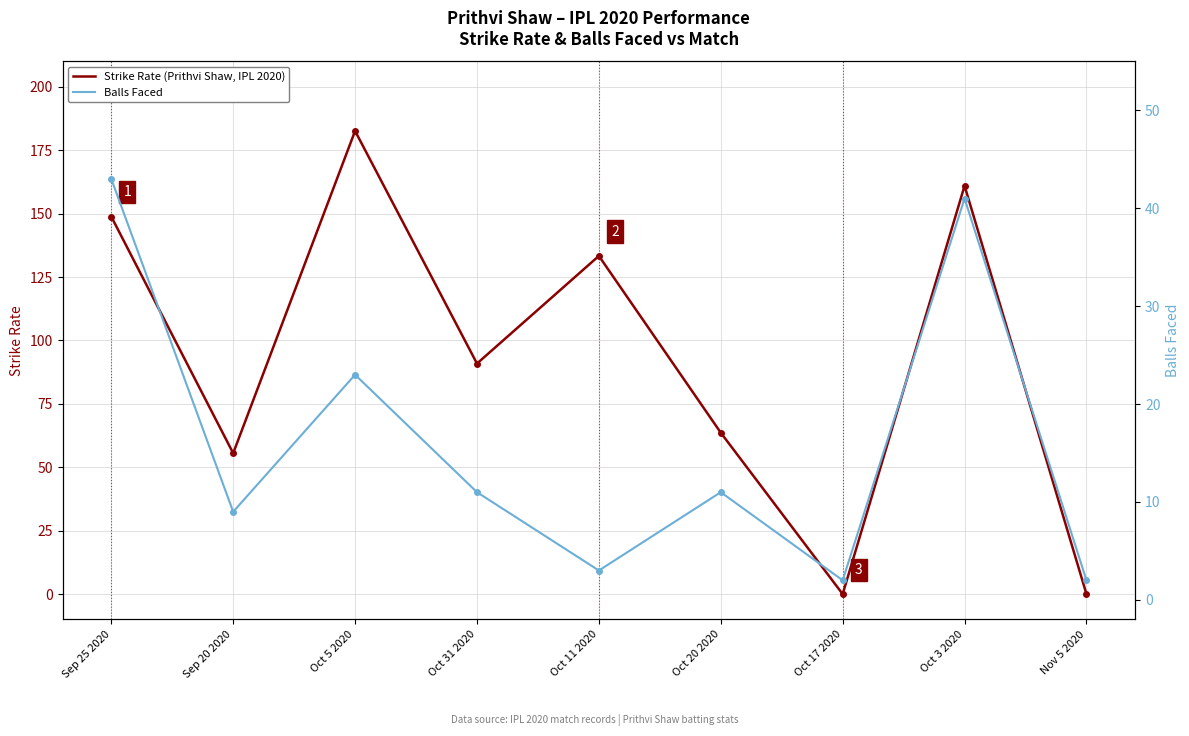

Between which two adjacent categories do Balls Faced and Strike Rate (Prithvi Shaw, IPL 2020) first intersect?

Oct 20 2020 and Oct 17 2020